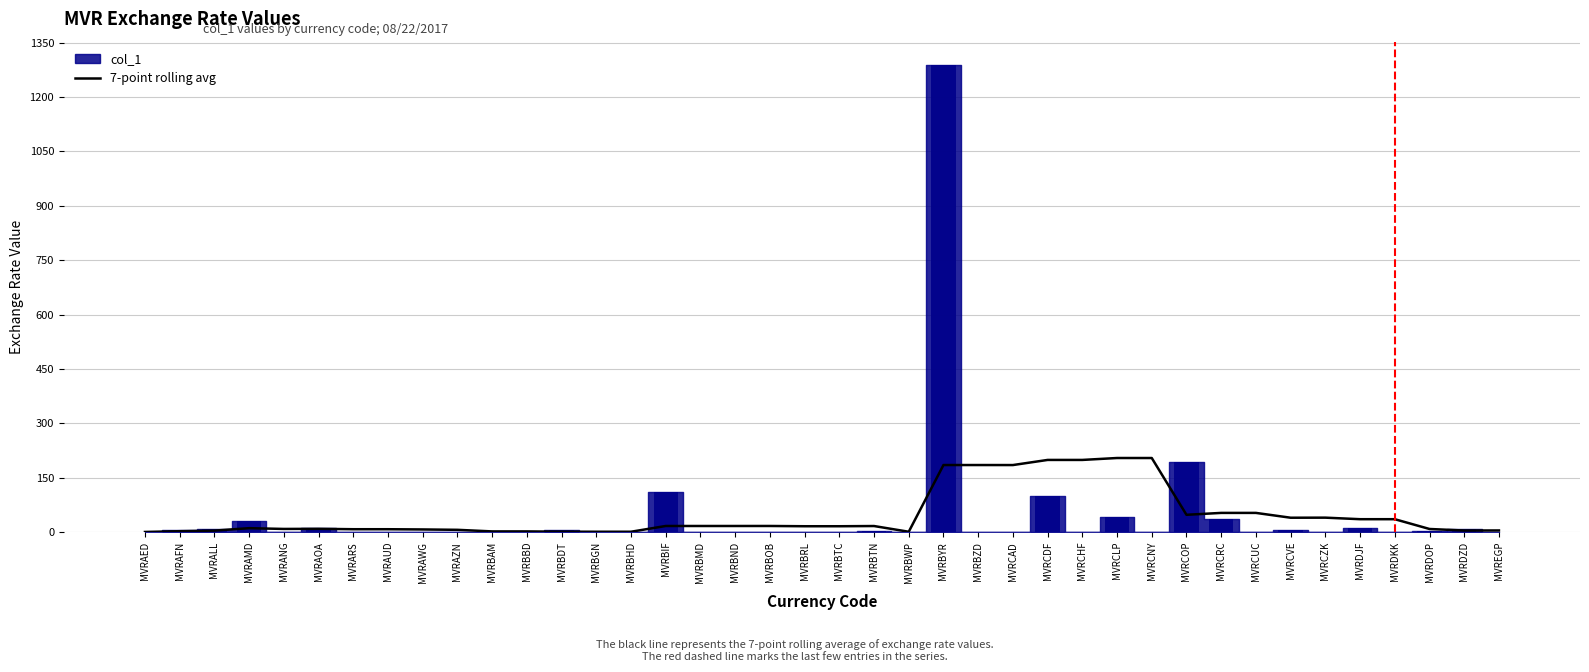

Reading left to right, what are all the values shown in this chart?

0.2	2.3	4.0	10.7	8.6	8.9	7.8	7.8	7.1	6.1	1.8	1.8	1.0	0.8	0.8	16.7	16.7	16.7	16.7	16.0	16.0	16.6	0.8	184.8	184.8	184.8	198.9	198.9	204.2	204.2	47.6	52.8	52.8	39.5	39.7	35.4	35.4	8.4	4.2	4.4